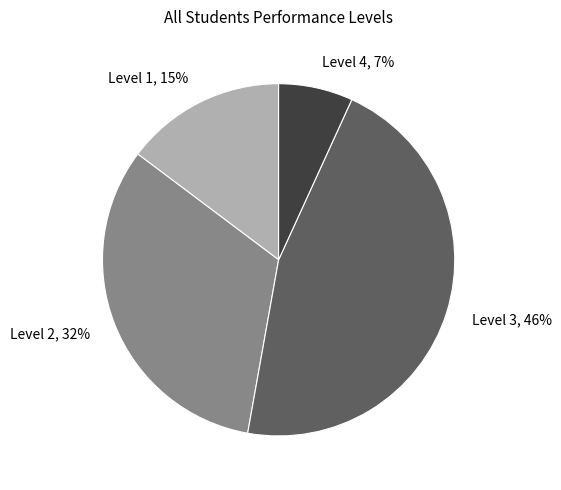

True or false: Level 1 accounts for 25% of the total.

False